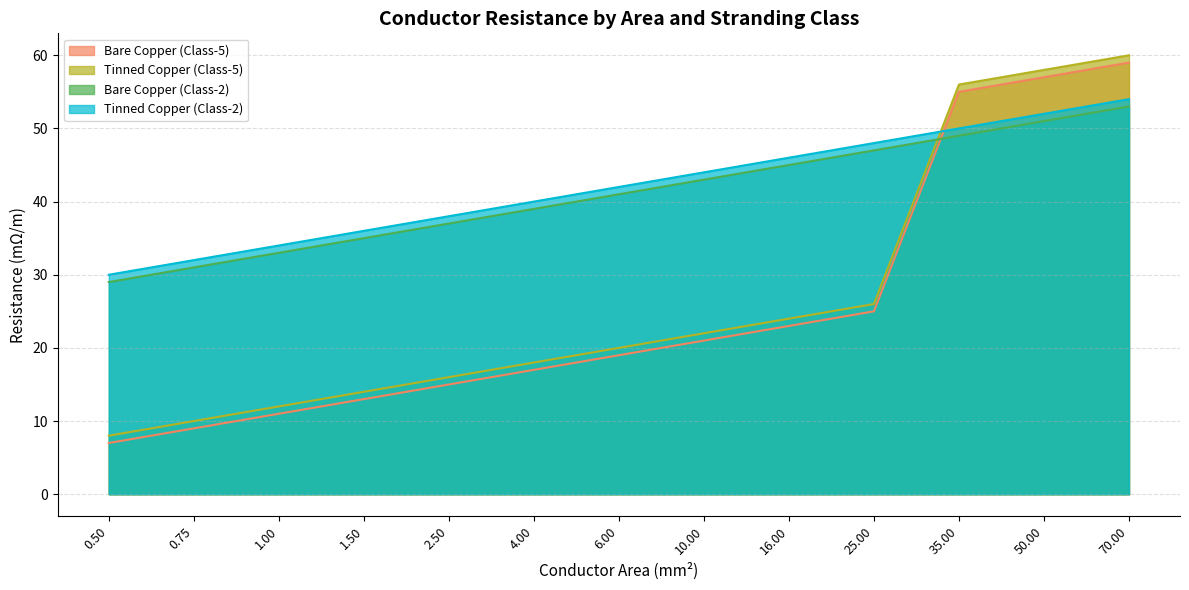

Which series changed the most between 0.75 and 6.00?

Bare Copper (Class-5)